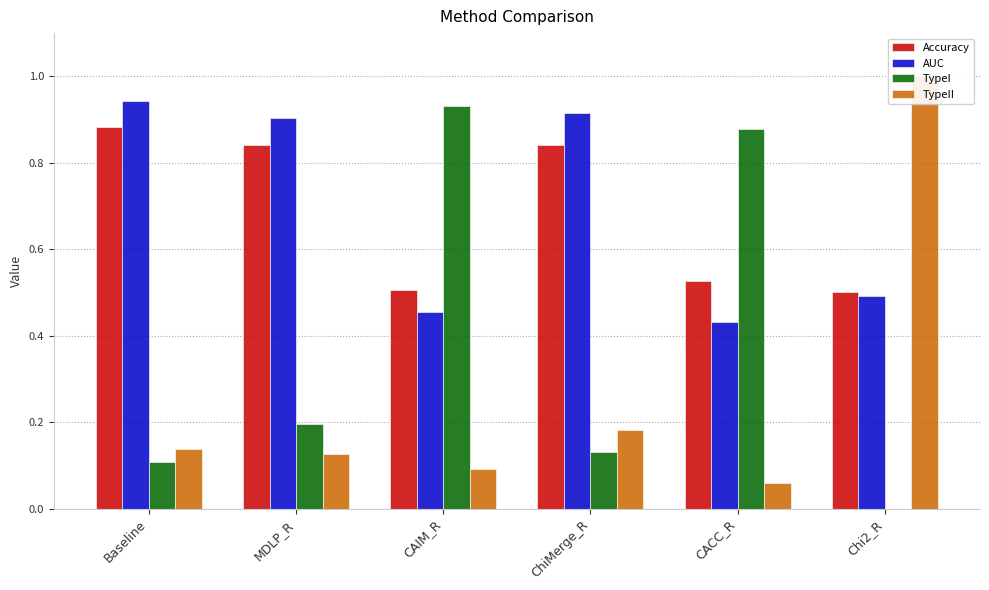

Is it true that TypeI equals 0.2 at ChiMerge_R?

False